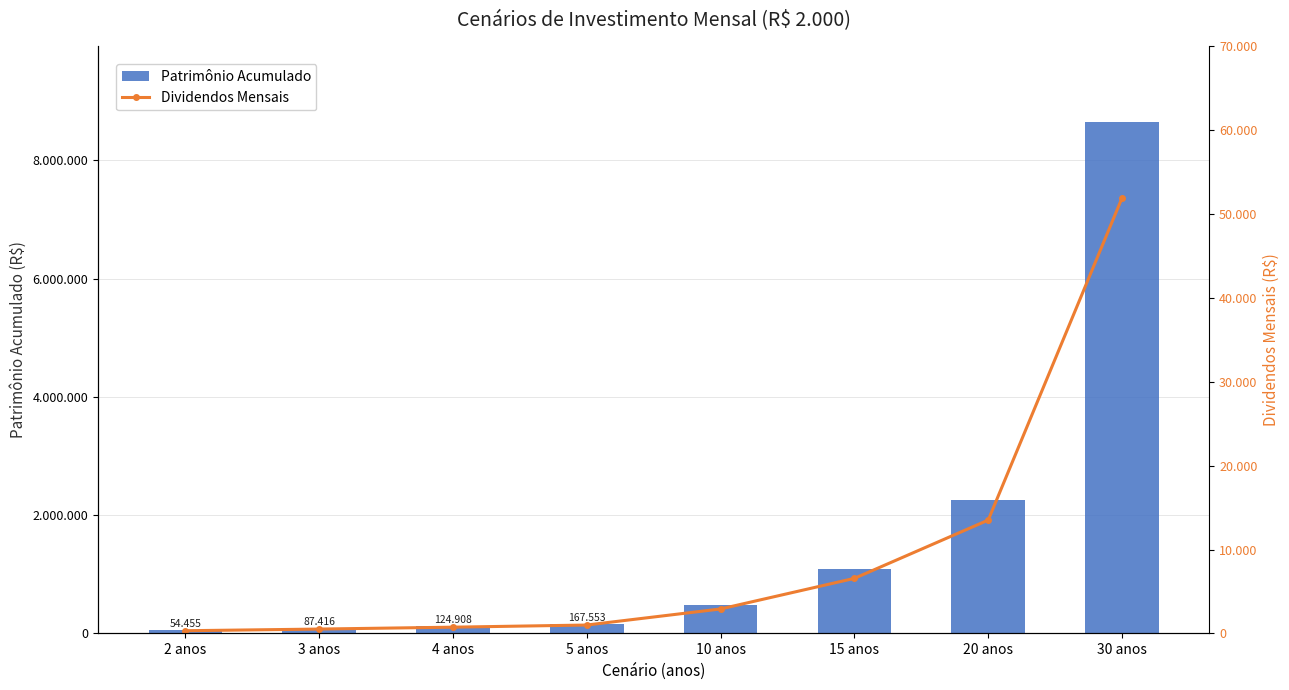

Is it true that Dividendos Mensais equals 2764.5 at 15 anos?

False